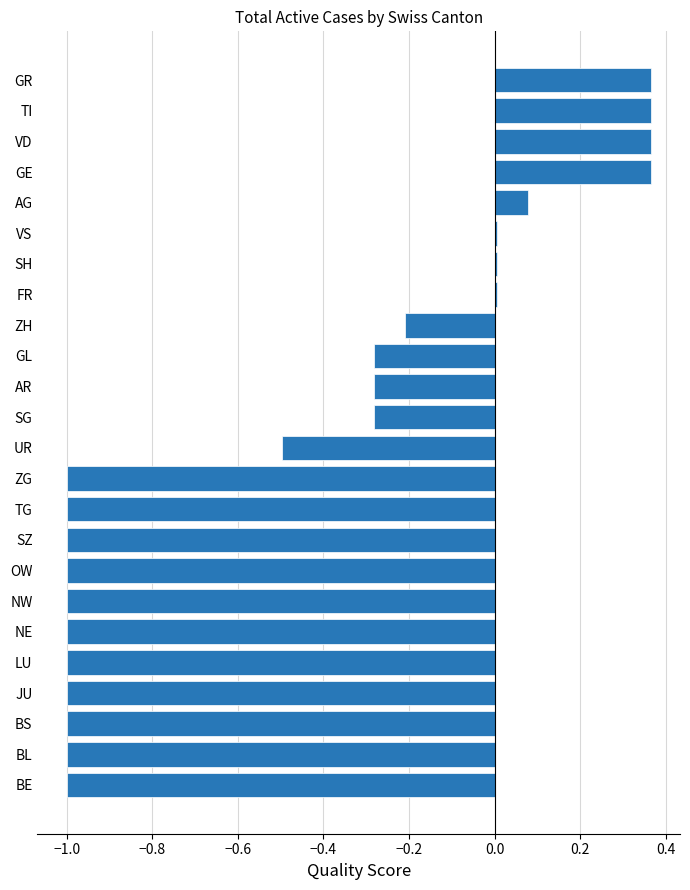

Which has a higher value, TI or UR?

TI